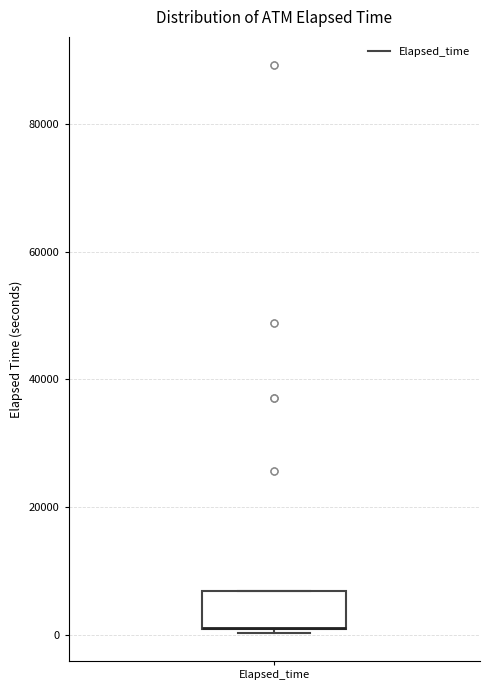

Where is the lower edge of the box for Elapsed_time on the y-axis? The values are not printed on the chart, so give them approximately, as read against the axis.

0